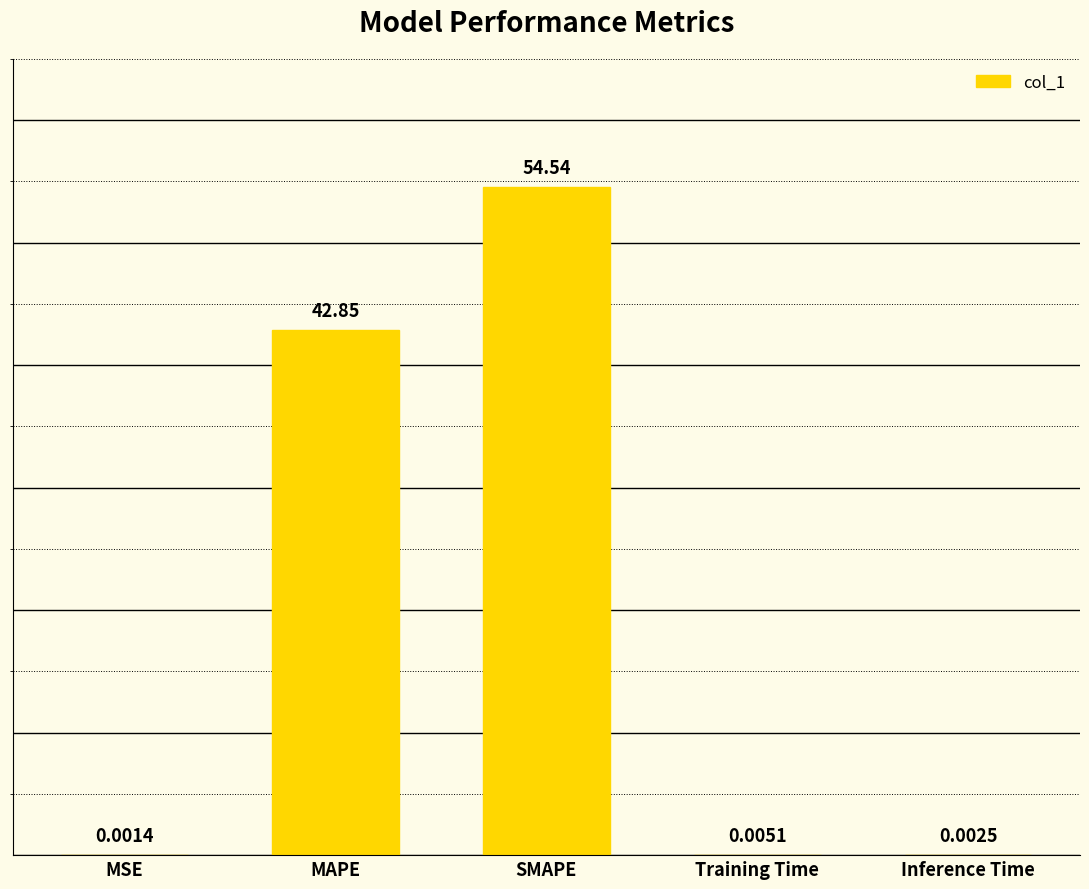

What is the sum of all values?

97.4